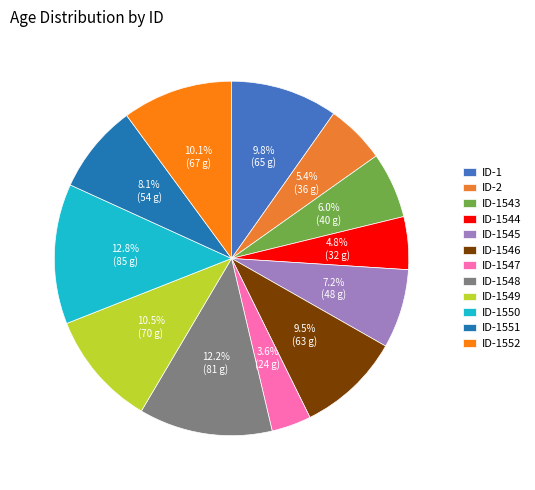

What percentage is the ID-1550 slice, to the nearest percent?

13%